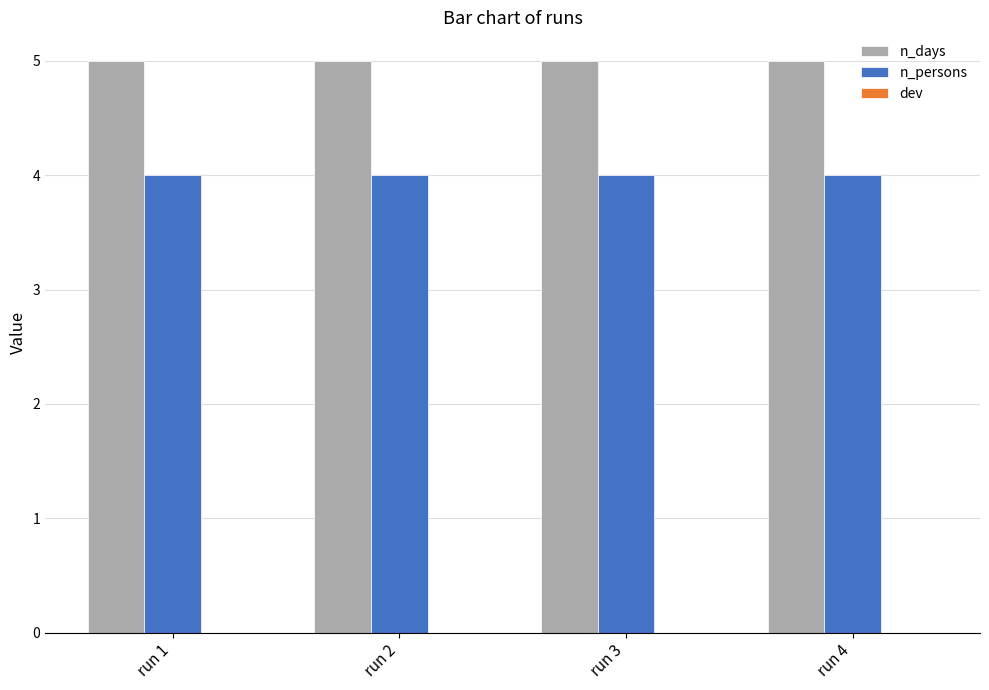

The n_persons series shows 4 at run 3. True or false?

True